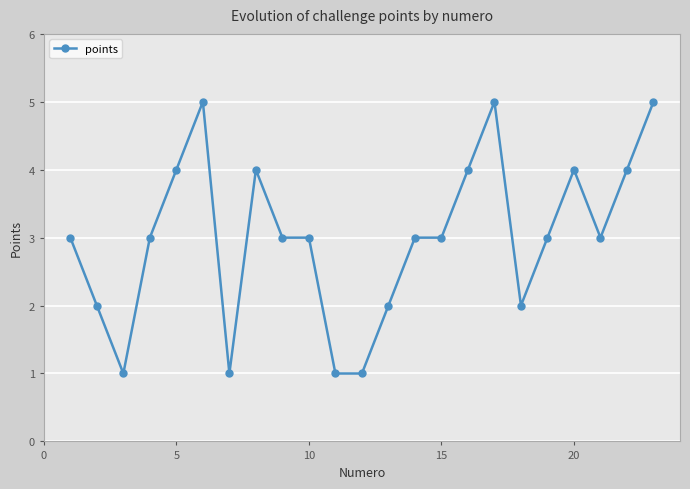

True or false: the data has more than 2 interior local peaks.

True